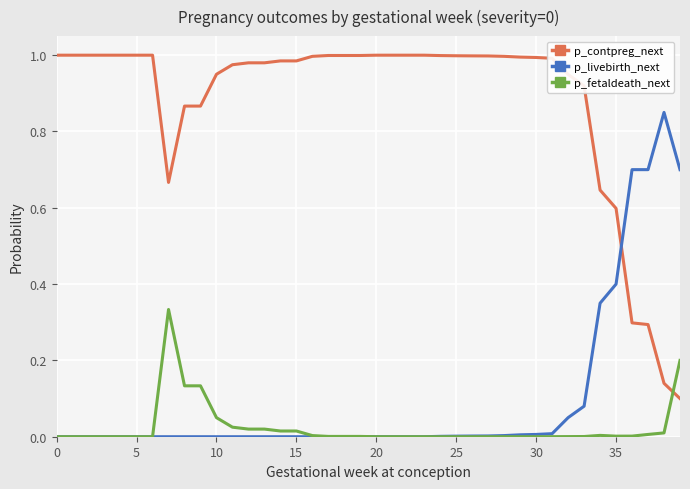

After their last crossing, which series has the higher values: p_contpreg_next or p_livebirth_next?

p_livebirth_next